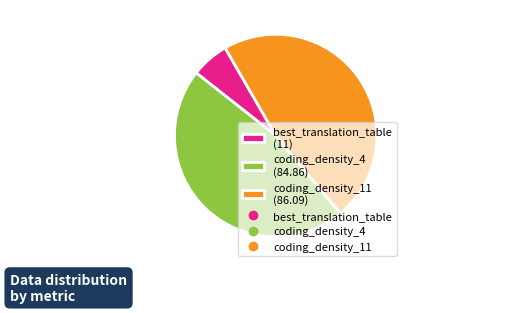

Between coding_density_4 and coding_density_11, which is larger?

coding_density_11